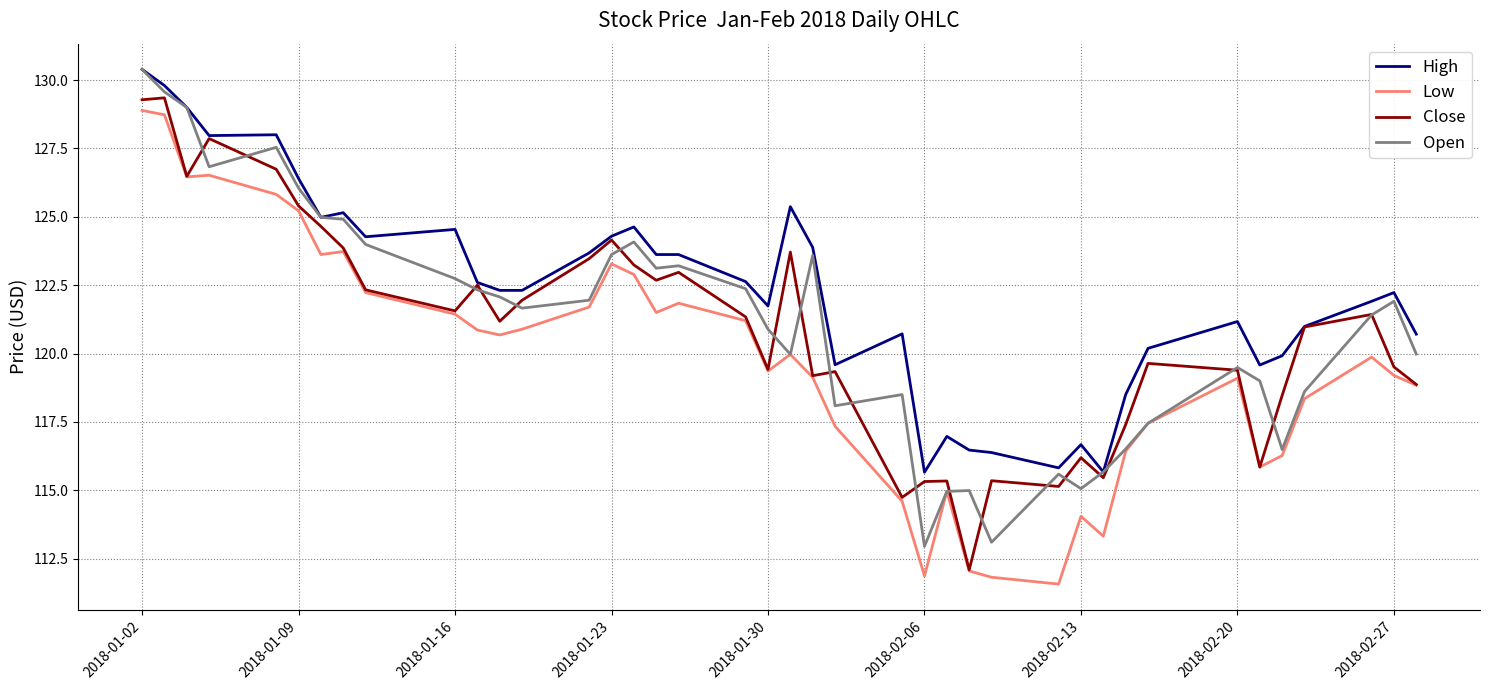

Is this an area chart (filled region under the line)?

No